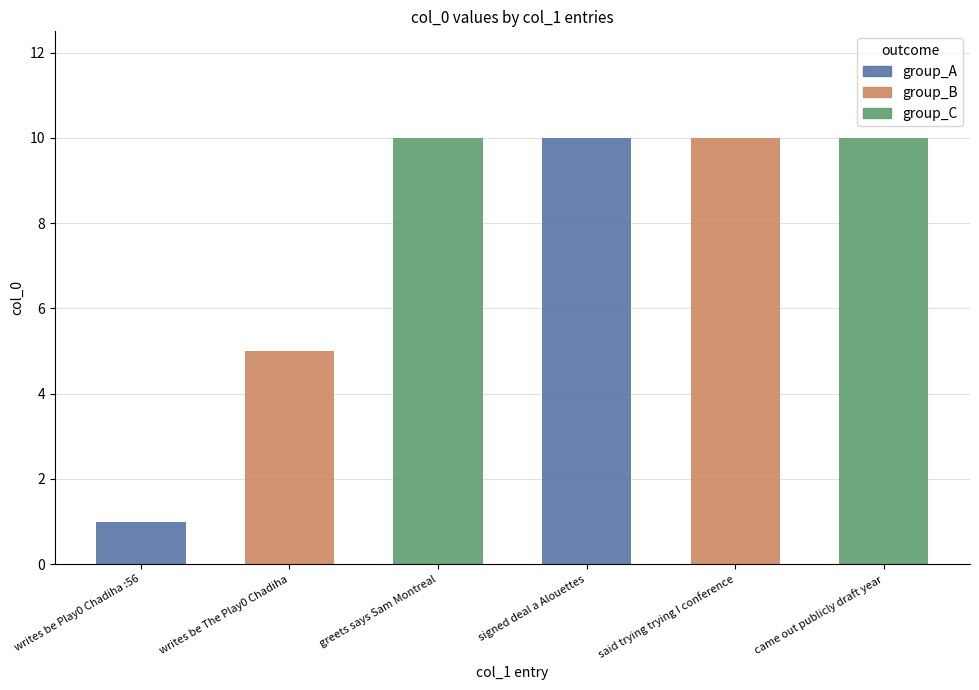

Which label corresponds to the smallest value in the chart?

writes be Play0 Chadiha :56